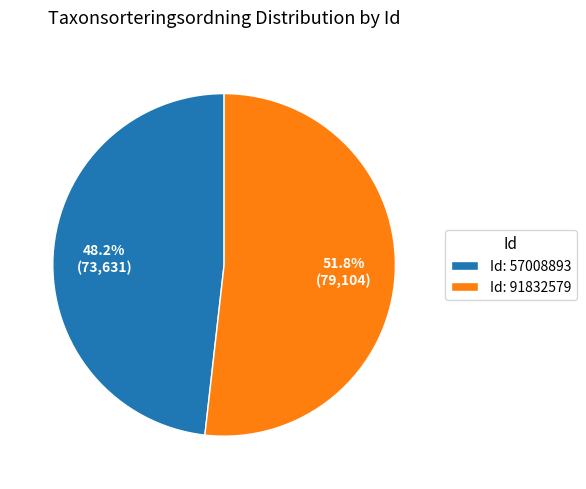

What portion of the pie excludes Id: 91832579?

48.2%